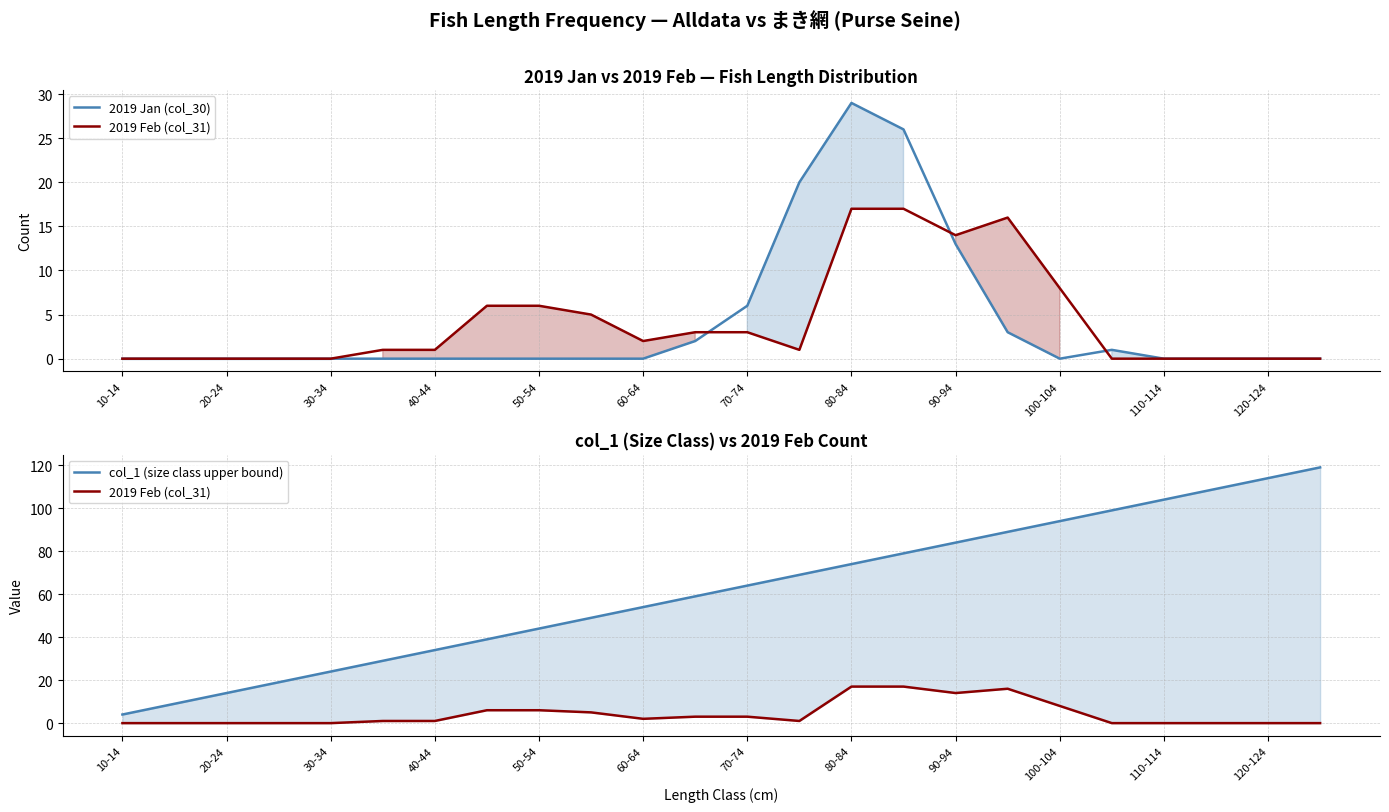

How many interior local peaks does the 2019 Jan (col_30) series have?

2